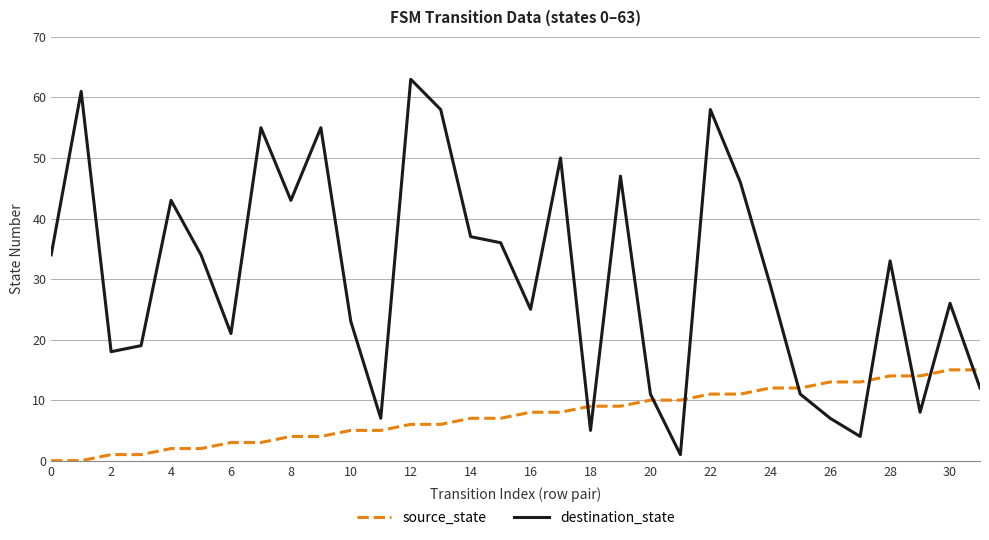

What is the greatest value displayed?

63